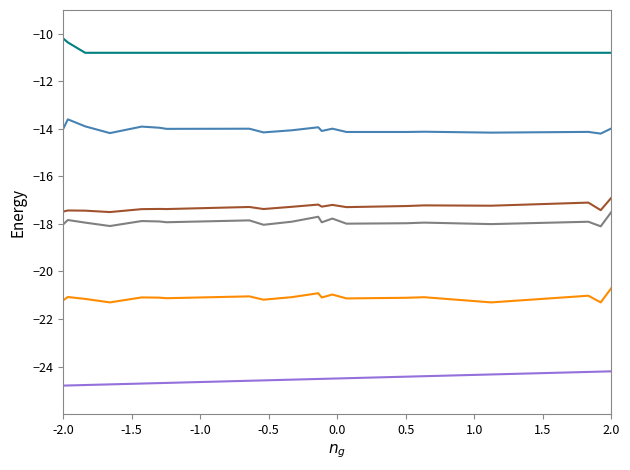

What is the smallest value displayed?

-24.8